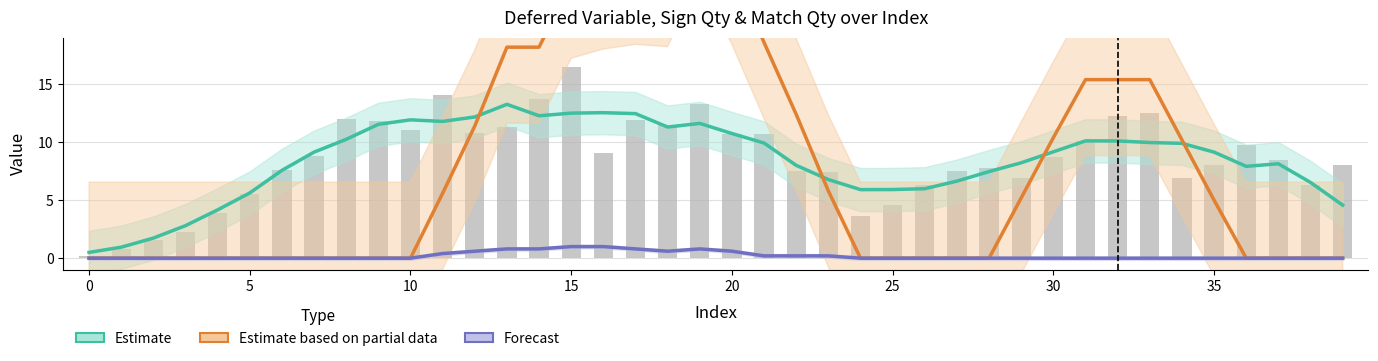

Reading right to left, transcribe all the data shown in this chart.

Estimate (defer_var): 4.6	6.5	8.1	7.9	9.1	9.9	10.0	10.1	10.1	9.2	8.2	7.5	6.6	6.0	5.9	5.9	6.8	8.0	9.9	10.8	11.6	11.3	12.5	12.6	12.5	12.3	13.3	12.2	11.8	11.9	11.5	10.3	9.1	7.6	5.6	4.2	2.8	1.7	0.9	0.5
Estimate based on partial data (signQty): 0.0	0.0	0.0	0.0	5.0	10.2	15.4	15.4	15.4	10.4	5.2	0.0	0.0	0.0	0.0	0.0	5.8	12.4	18.6	25.0	30.6	24.8	25.0	24.6	23.8	18.2	18.2	11.4	5.6	0.0	0.0	0.0	0.0	0.0	0.0	0.0	0.0	0.0	0.0	0.0
Forecast (matchQty): 0.0	0.0	0.0	0.0	0.0	0.0	0.0	0.0	0.0	0.0	0.0	0.0	0.0	0.0	0.0	0.0	0.2	0.2	0.2	0.6	0.8	0.6	0.8	1.0	1.0	0.8	0.8	0.6	0.4	0.0	0.0	0.0	0.0	0.0	0.0	0.0	0.0	0.0	0.0	0.0
defer_var (raw): 8.0	6.4	8.5	9.8	8.1	6.9	12.5	12.3	10.1	8.7	6.9	7.8	7.6	6.3	4.6	3.7	7.4	7.5	10.7	10.7	13.3	11.5	11.9	9.1	16.5	13.7	11.3	10.8	14.0	11.1	11.8	12.0	8.8	7.6	5.6	3.9	2.2	1.5	0.8	0.2